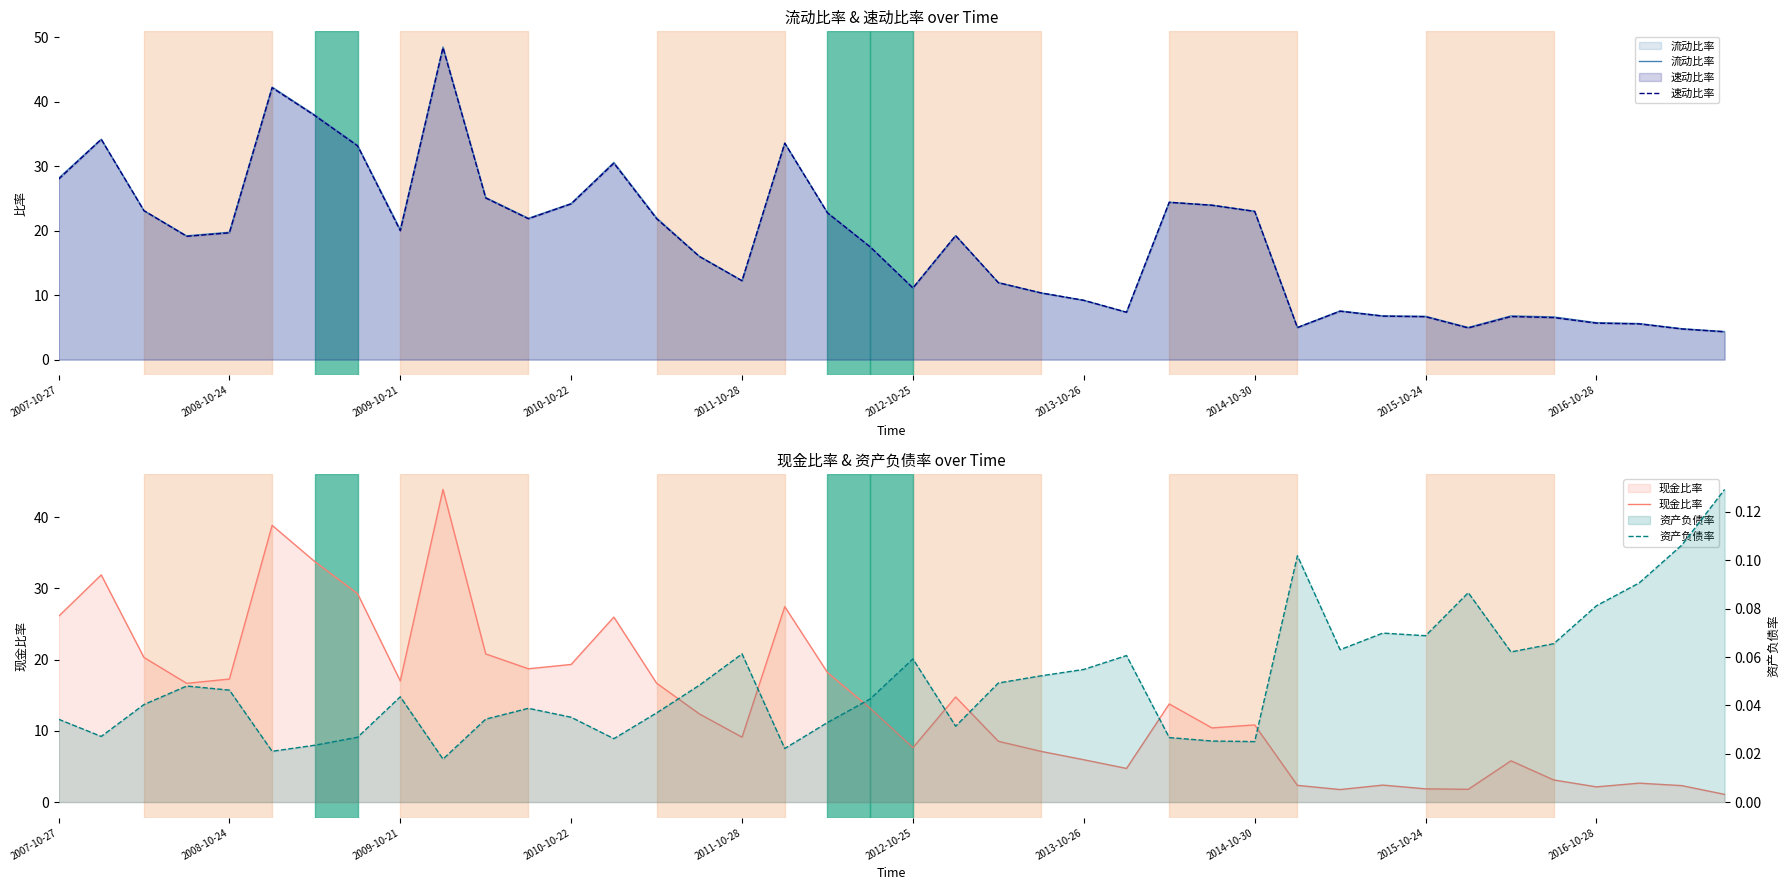

Which has a higher value, 30 or 29?

30